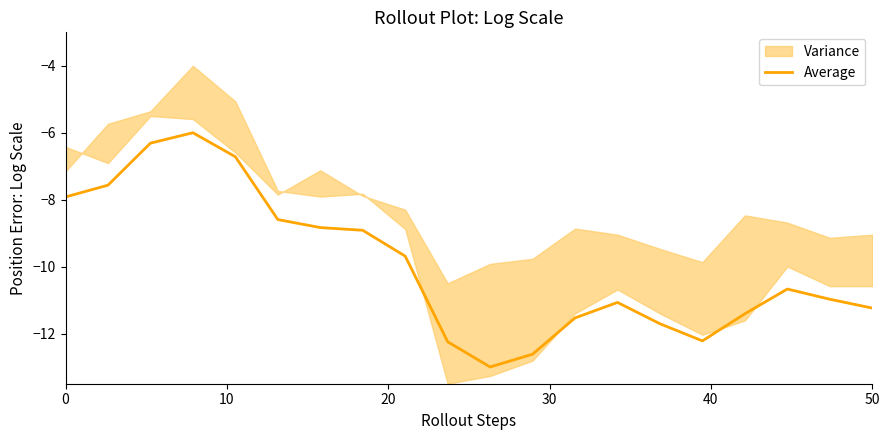

What is the value of the 5th point from the left?

-6.7